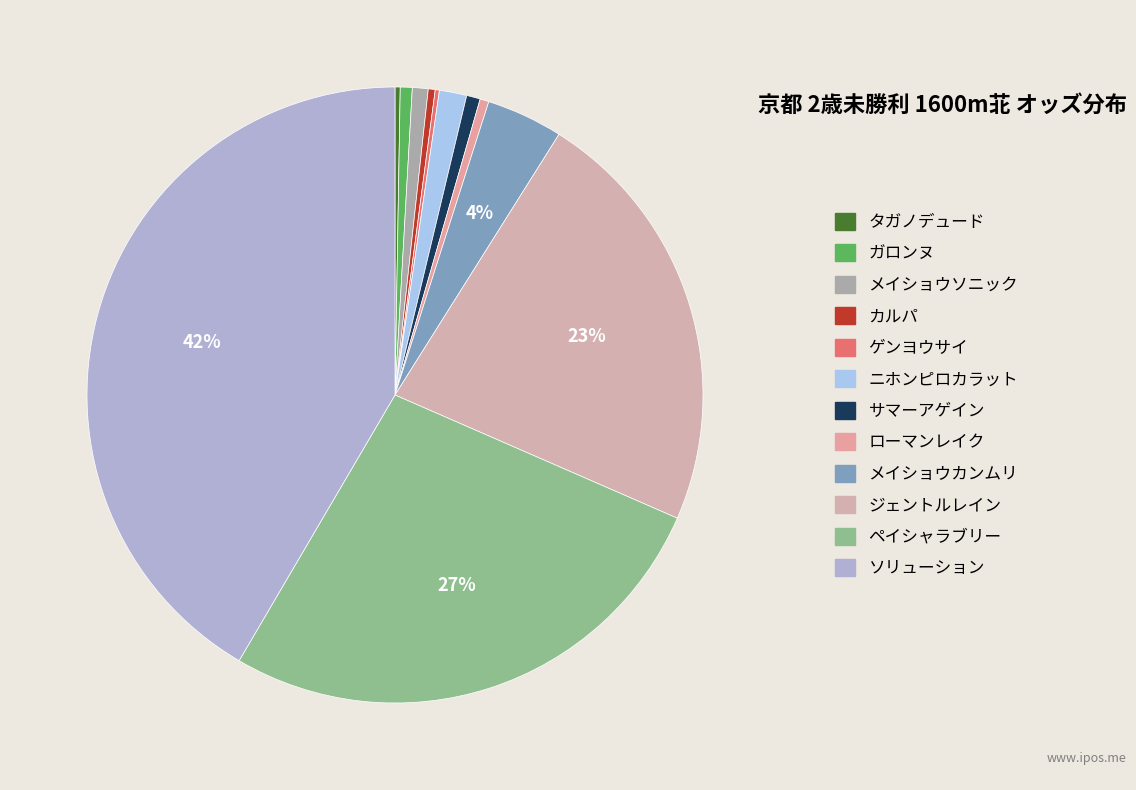

Does メイショウカンムリ represent more than half of the total?

No